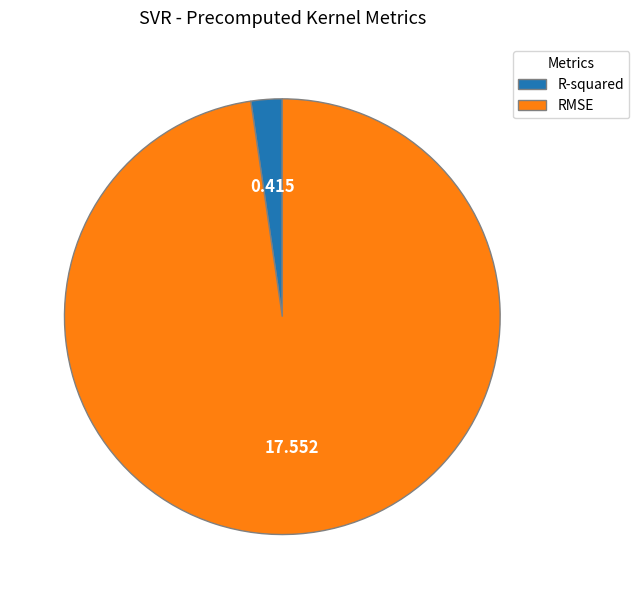

Combined, do R-squared and RMSE account for over 50%?

Yes